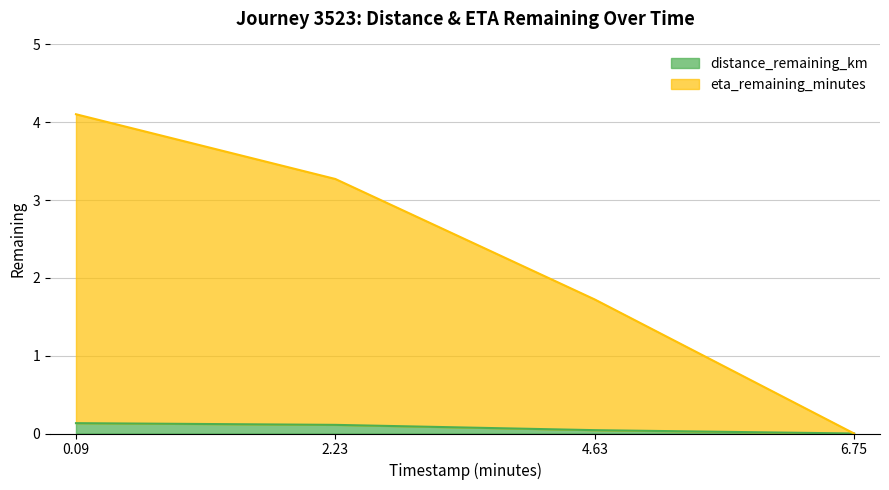

Rank the series at 6.75 from highest to lowest value.

distance_remaining_km, eta_remaining_minutes